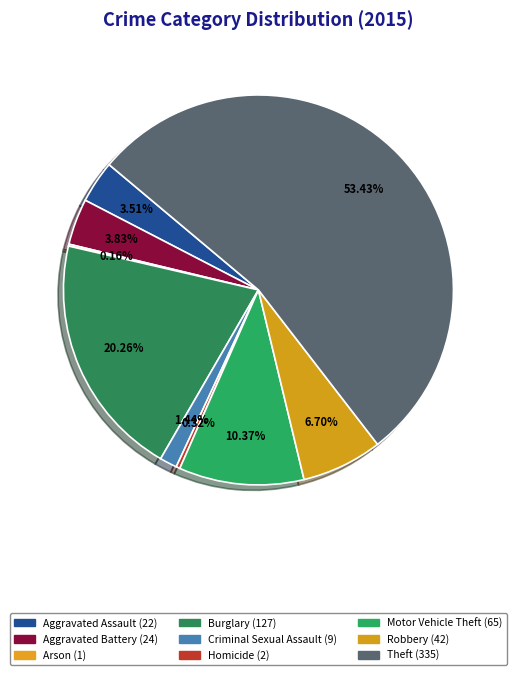

Count the number of slices in the pie.

9